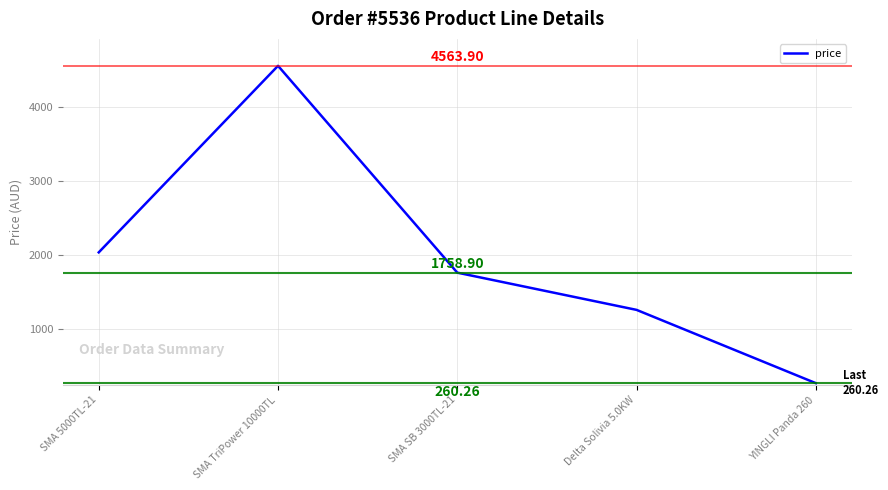

Reading left to right, what are all the values shown in this chart?

SMA 5000TL-21=2033.9	SMA TriPower 10000TL=4563.9	SMA SB 3000TL-21=1758.9	Delta Solivia 5.0KW=1254.0	YINGLI Panda 260=260.3